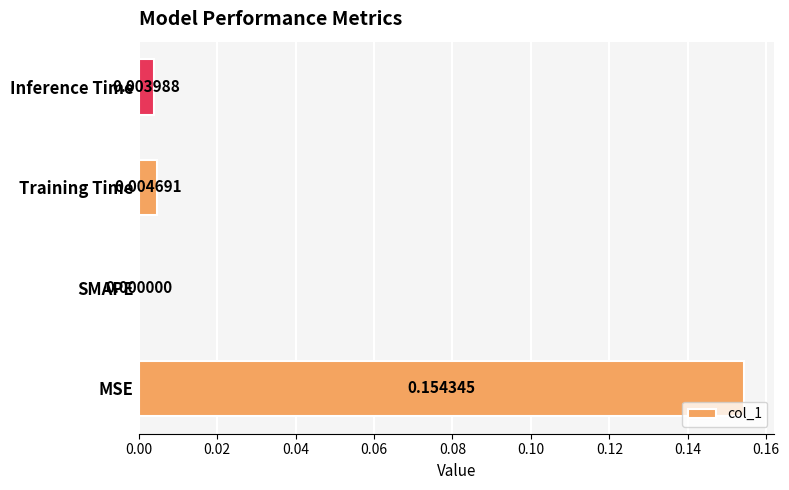

Which label corresponds to the largest value in the chart?

MSE